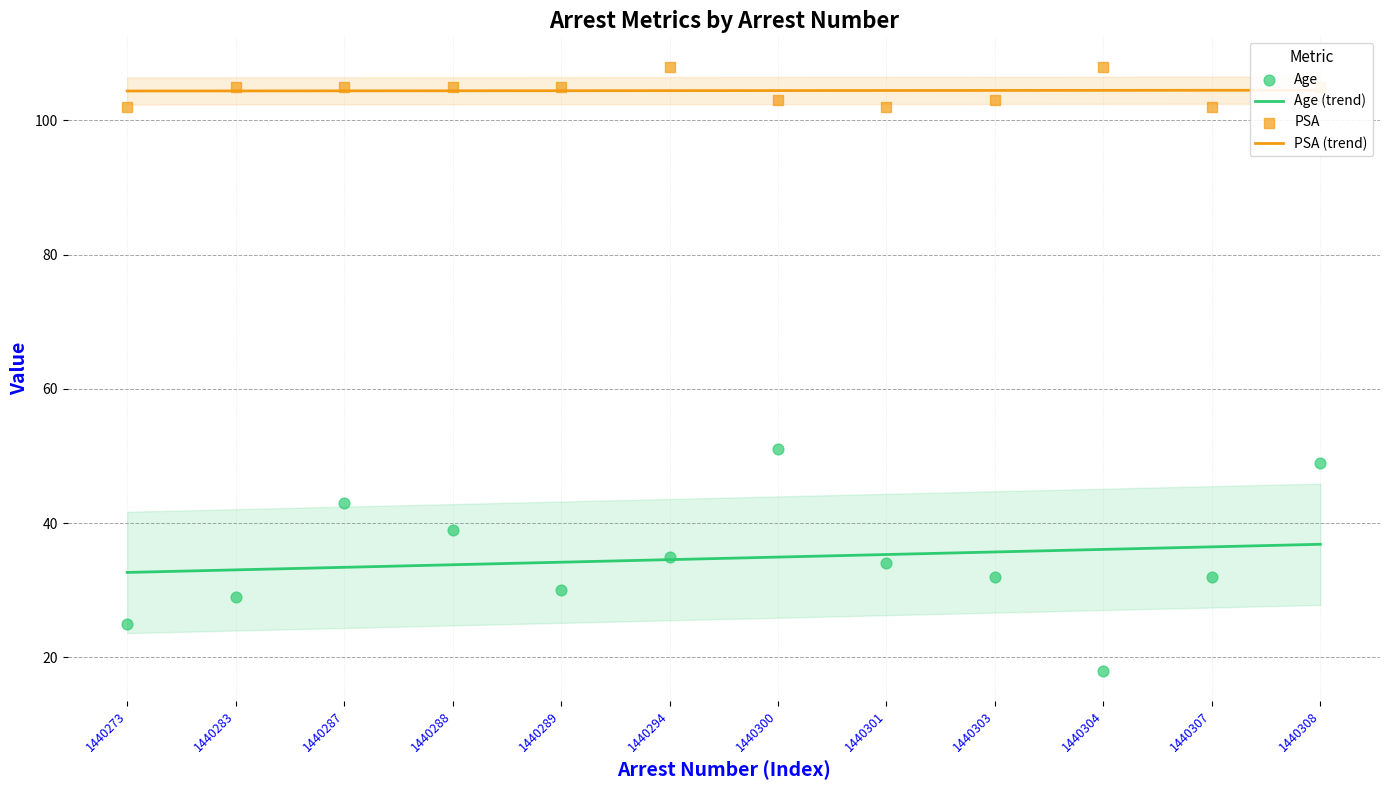

Which series reaches the minimum Y coordinate?

Age